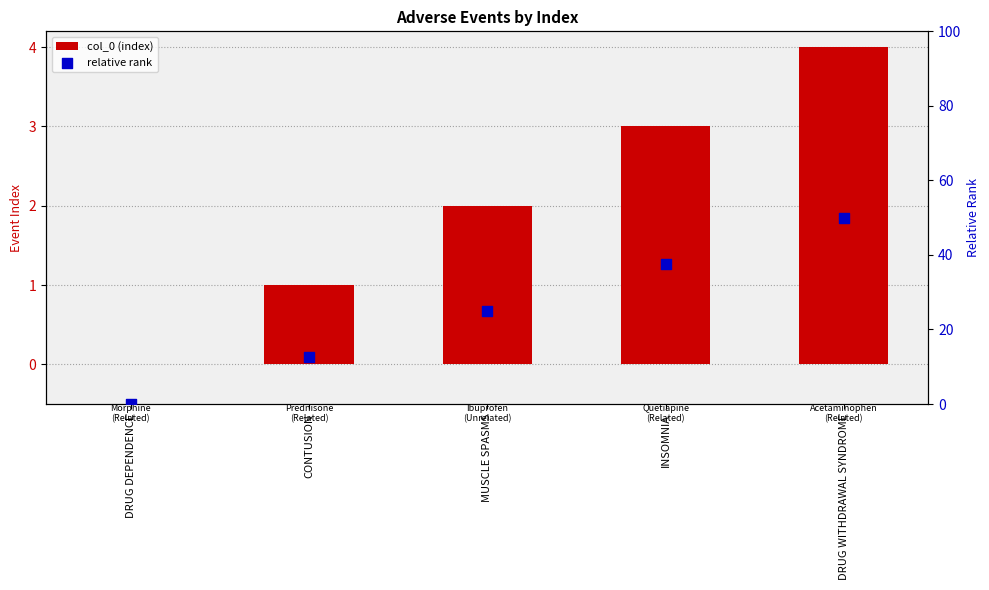

Which series has the widest spread of Y values?

relative rank